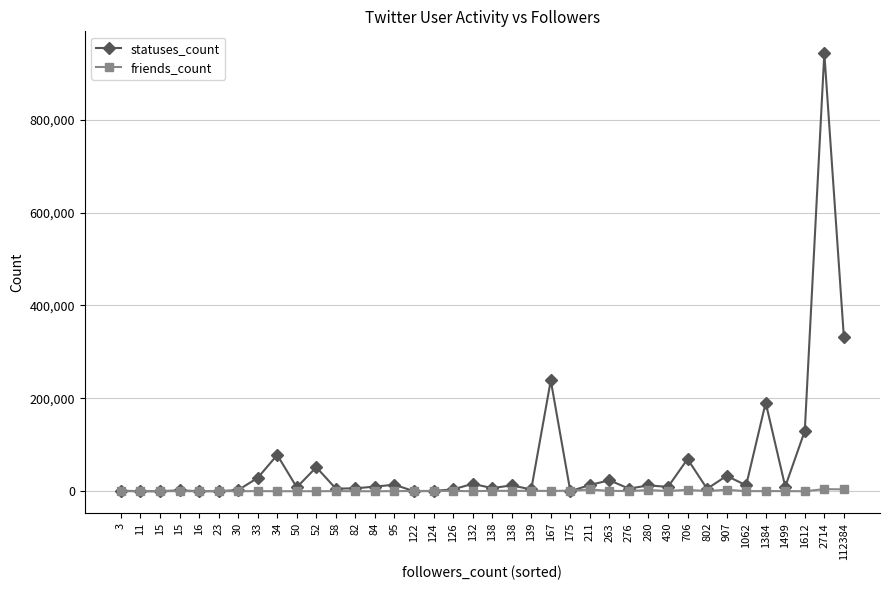

True or false: friends_count has a value of 858 at 263.

True